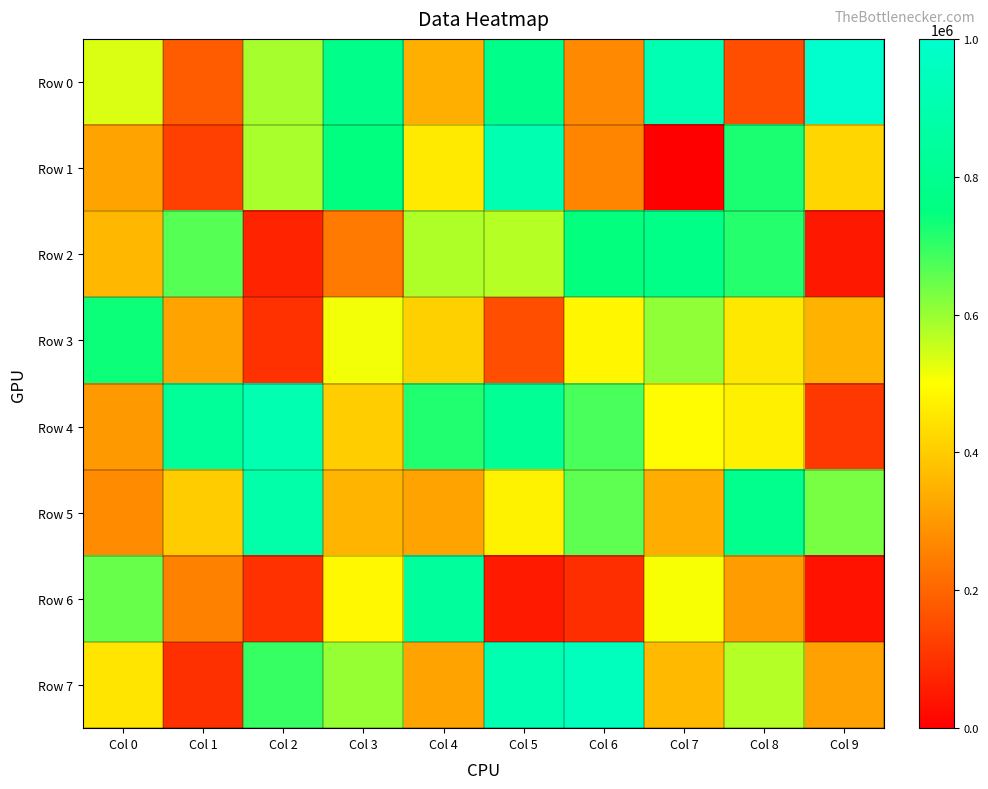

Which series has the widest spread of values?

Row 1